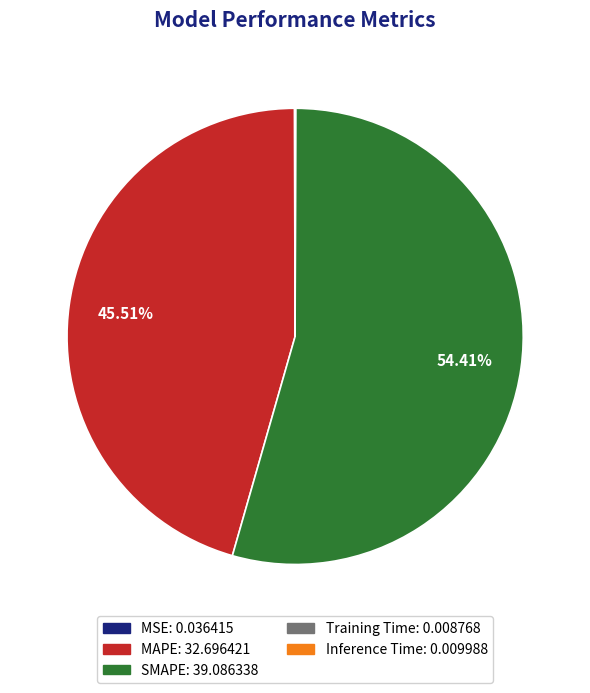

Which category has the biggest portion of the pie?

SMAPE